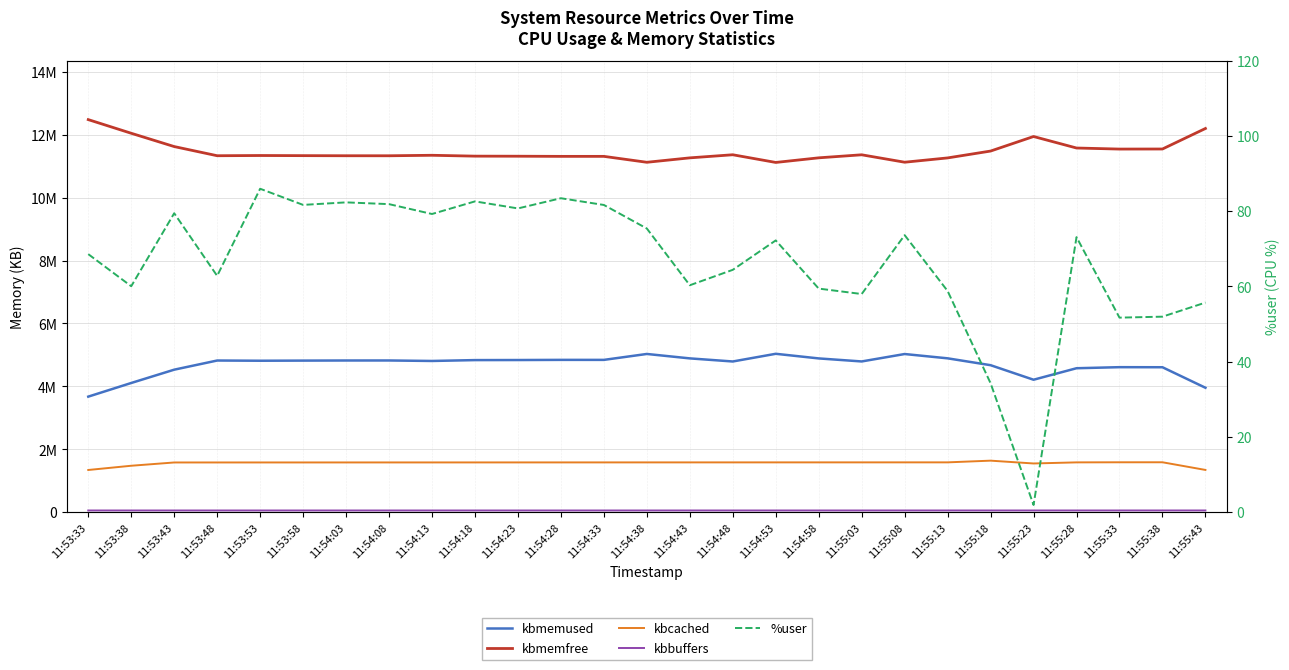

How many data points does each series have?

27